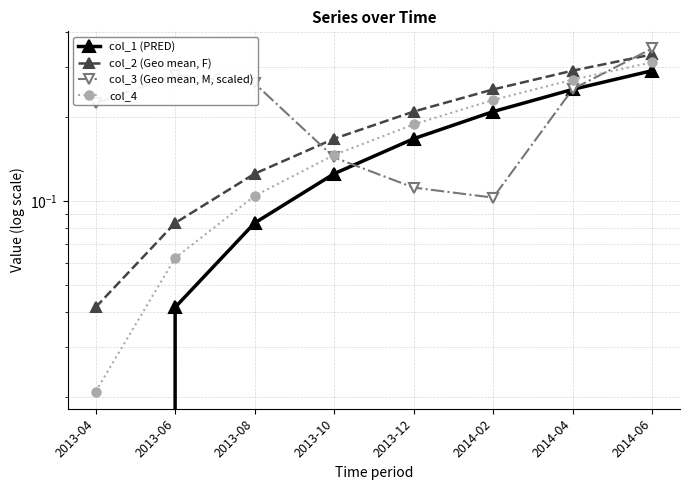

How many intersections are there between col_3 (Geo mean, M, scaled) and col_2 (Geo mean, F)?

2